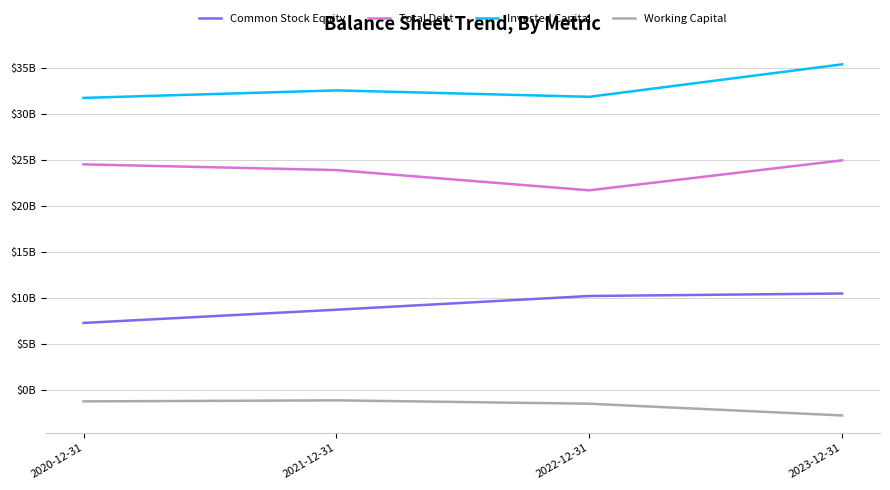

Which series has the widest spread of values?

Invested Capital